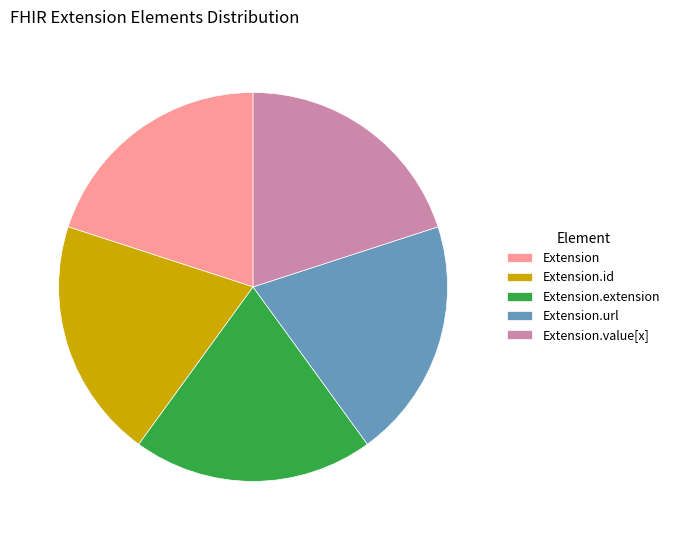

How many segments does this pie chart have?

5